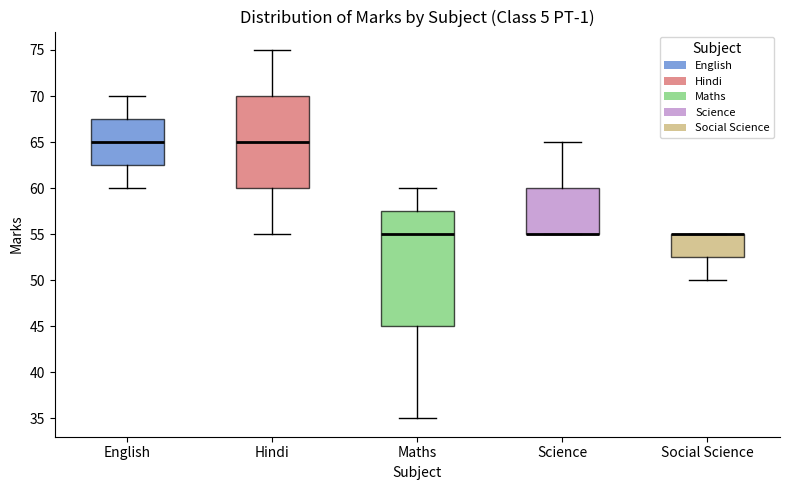

Reading left to right, read every box against the y-axis: the position of its median line, the range the box covers, and the ends of its whiskers. The values are not printed on the chart, so give them approximately, as read against the axis.

English: median 65.0, box 62.5 to 67.5, whiskers 60.0 to 70.0
Hindi: median 65.0, box 60.0 to 70.0, whiskers 55.0 to 75.0
Maths: median 55.0, box 45.0 to 57.5, whiskers 35.0 to 60.0
Science: median 55.0 (drawn on the box's lower edge), box 55.0 to 60.0, whiskers 55.0 to 65.0
Social Science: median 55.0 (drawn on the box's upper edge), box 52.5 to 55.0, whiskers 50.0 to 55.0